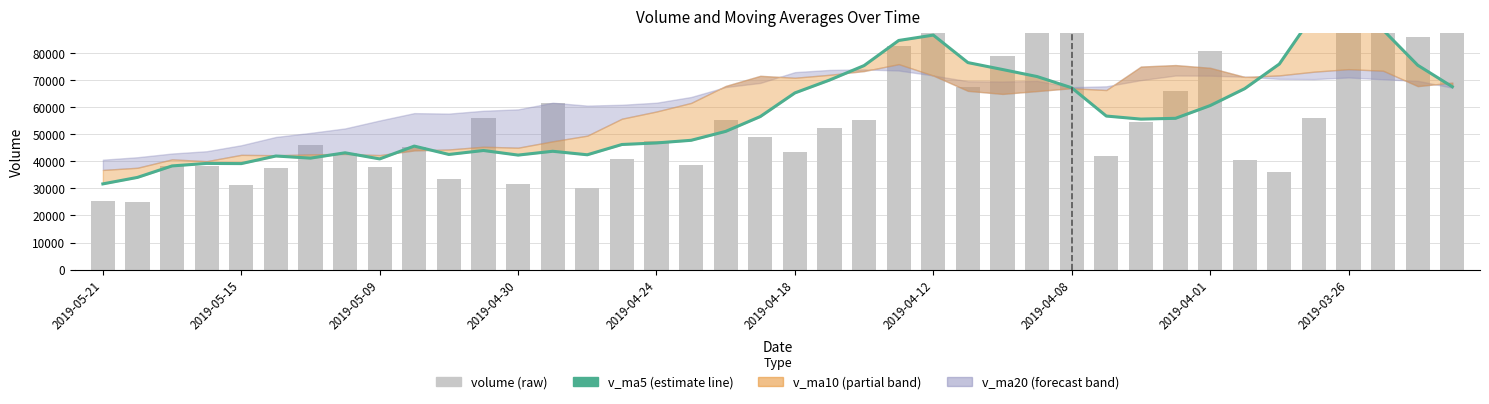

Rank the series at 13 from lowest to highest value.

v_ma5, volume